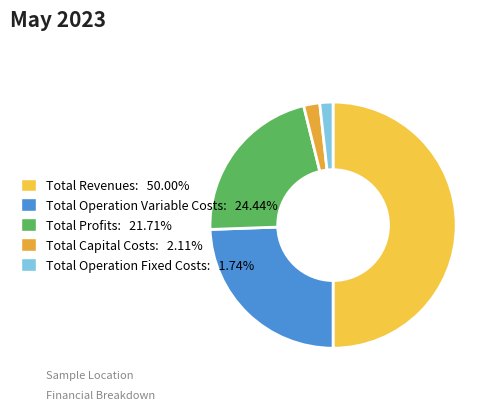

Count the number of slices in the pie.

5